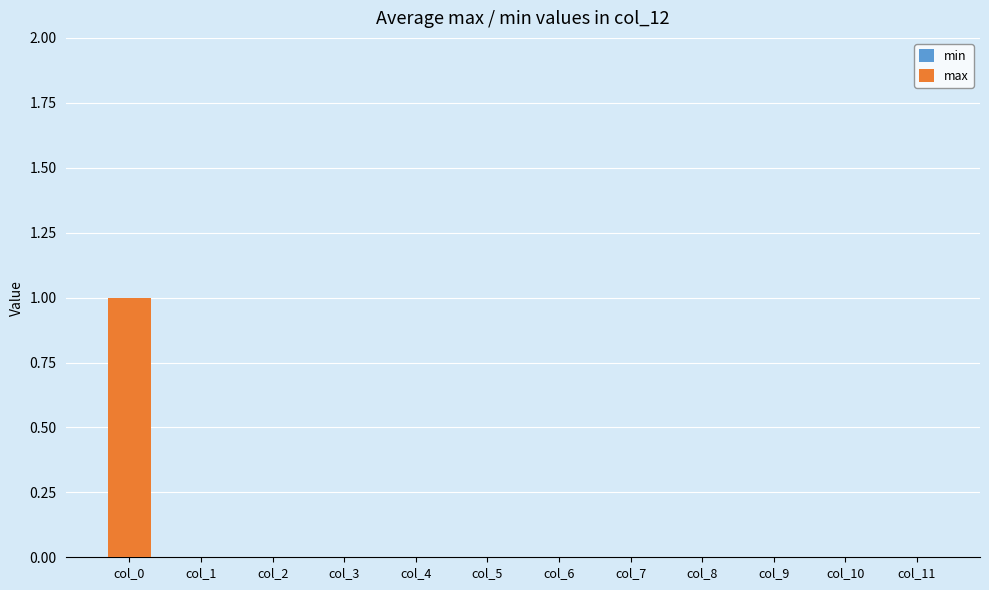

Reading left to right, what are all the values shown in this chart?

col_0=1	col_1=0	col_2=0	col_3=0	col_4=0	col_5=0	col_6=0	col_7=0	col_8=0	col_9=0	col_10=0	col_11=0